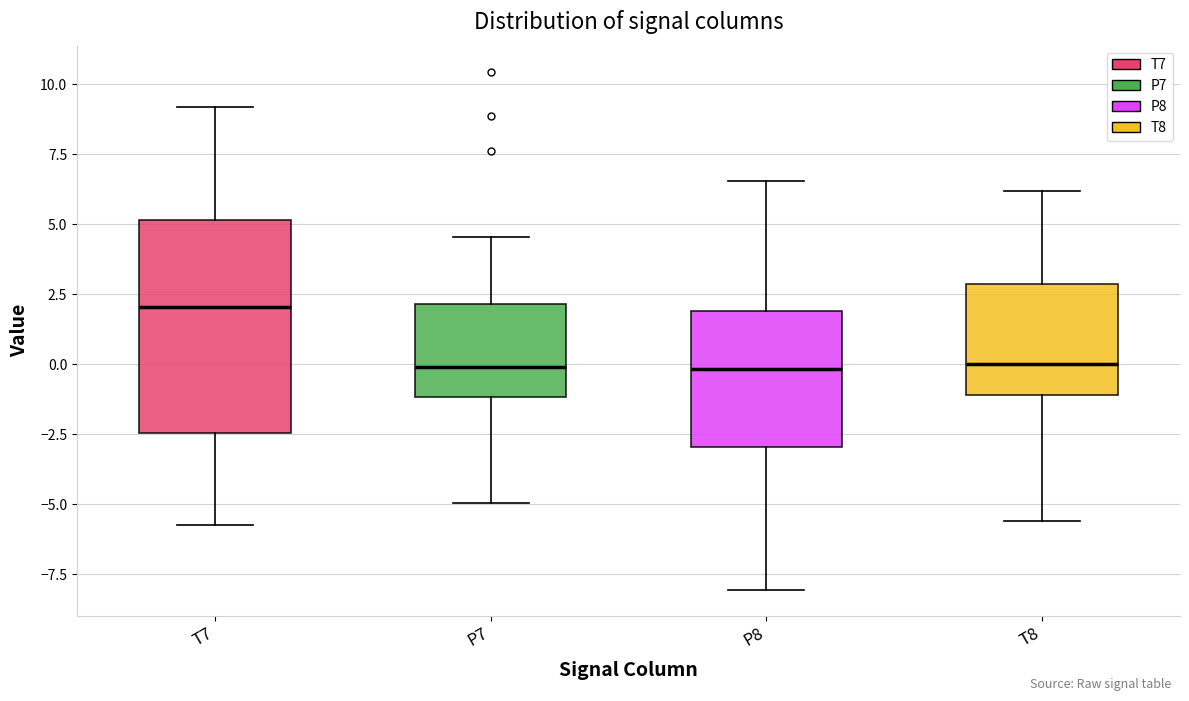

Comparing the boxes themselves (not the whiskers), which one is the tallest?

T7